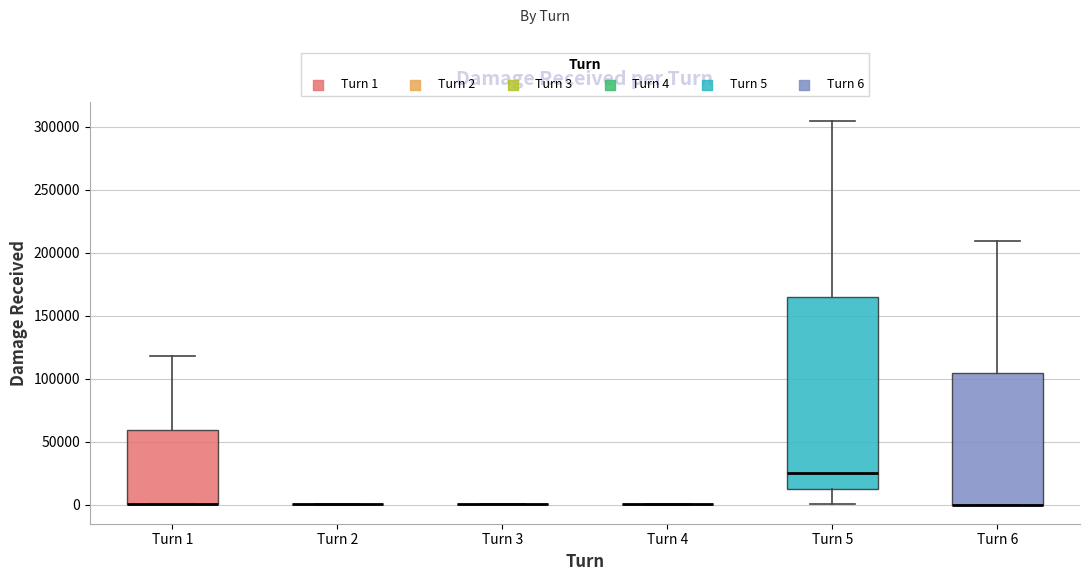

Reading left to right, transcribe this box plot: for each box, give where its median line is, the range the box spans, and where its two whiskers end, as read against the y-axis. The values are not printed on the chart, so give them approximately, as read against the axis.

Turn 1: median 0 (drawn on the box's lower edge), box 0 to 60000, whiskers 0 to 120000
Turn 2: box collapsed to a line at 0, whiskers 0 to 0
Turn 3: box collapsed to a line at 0, whiskers 0 to 0
Turn 4: box collapsed to a line at 0, whiskers 0 to 0
Turn 5: median 25000, box 10000 to 165000, whiskers 0 to 305000
Turn 6: median 0 (drawn on the box's lower edge), box 0 to 105000, whiskers 0 to 210000